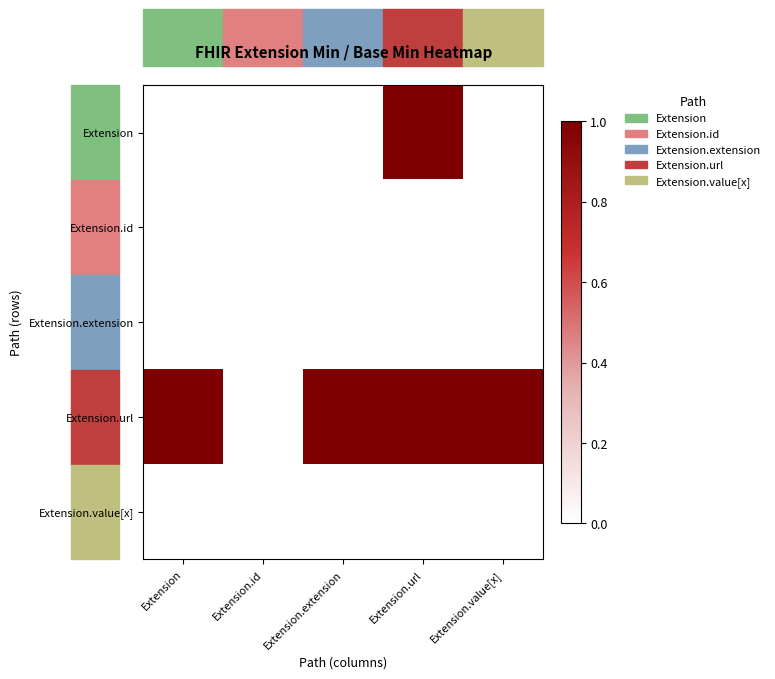

Reading left to right, what are all the values shown in this chart?

Extension: Extension=0	Extension.id=0	Extension.extension=0	Extension.url=1	Extension.value[x]=0
Extension.id: Extension=0	Extension.id=0	Extension.extension=0	Extension.url=0	Extension.value[x]=0
Extension.extension: Extension=0	Extension.id=0	Extension.extension=0	Extension.url=0	Extension.value[x]=0
Extension.url: Extension=1	Extension.id=0	Extension.extension=1	Extension.url=1	Extension.value[x]=1
Extension.value[x]: Extension=0	Extension.id=0	Extension.extension=0	Extension.url=0	Extension.value[x]=0